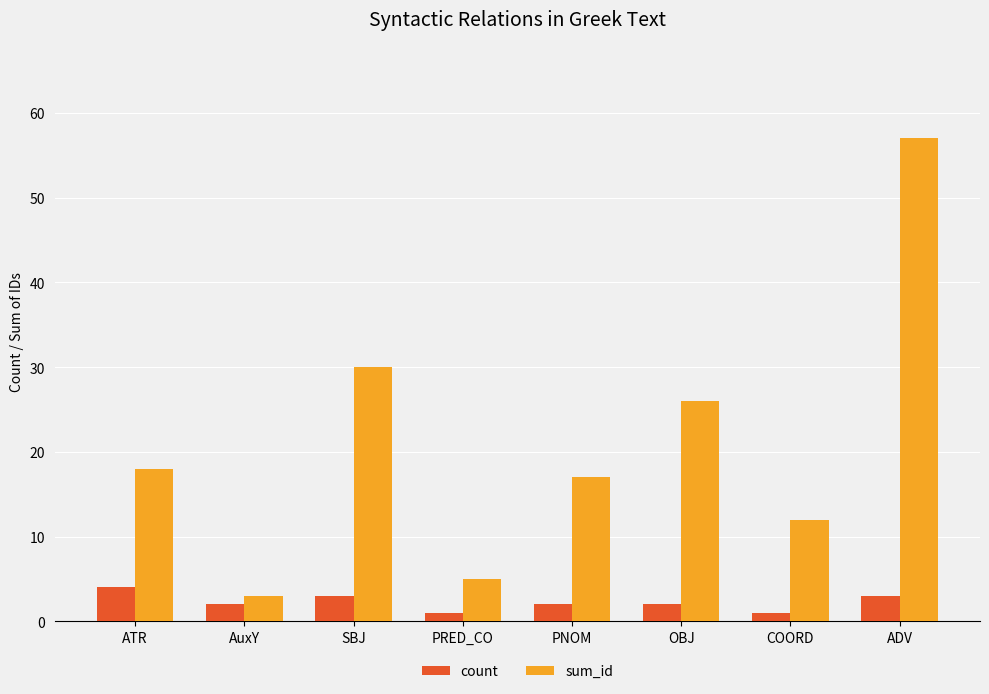

Reading left to right, extract all data points from this chart.

count: 4	2	3	1	2	2	1	3
sum_id: 18	3	30	5	17	26	12	57